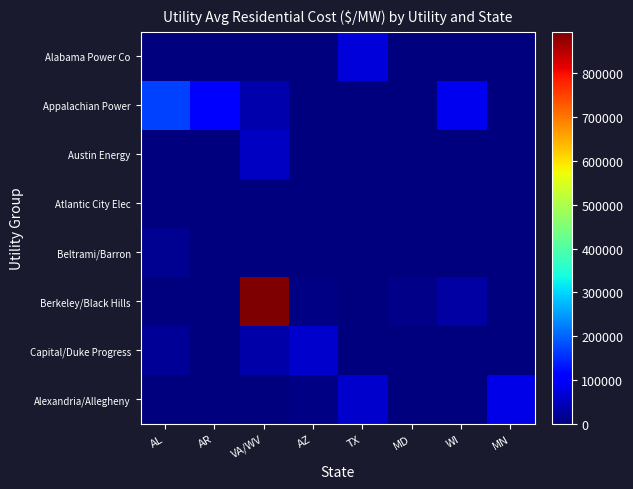

Which category has the lowest value across all series?

AR